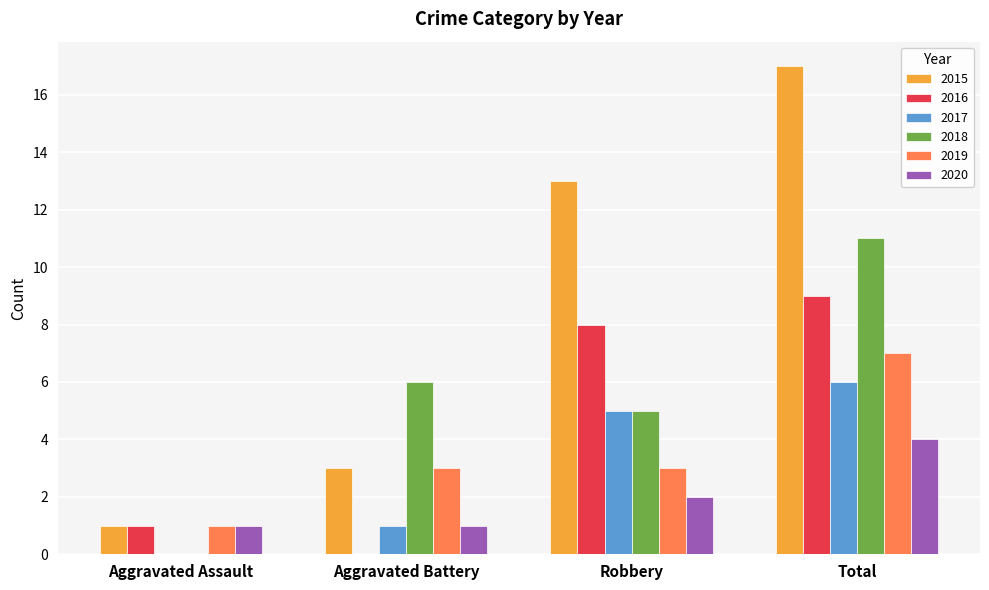

Reading right to left, what are all the values shown in this chart?

2015: 17	13	3	1
2016: 9	8	0	1
2017: 6	5	1	0
2018: 11	5	6	0
2019: 7	3	3	1
2020: 4	2	1	1